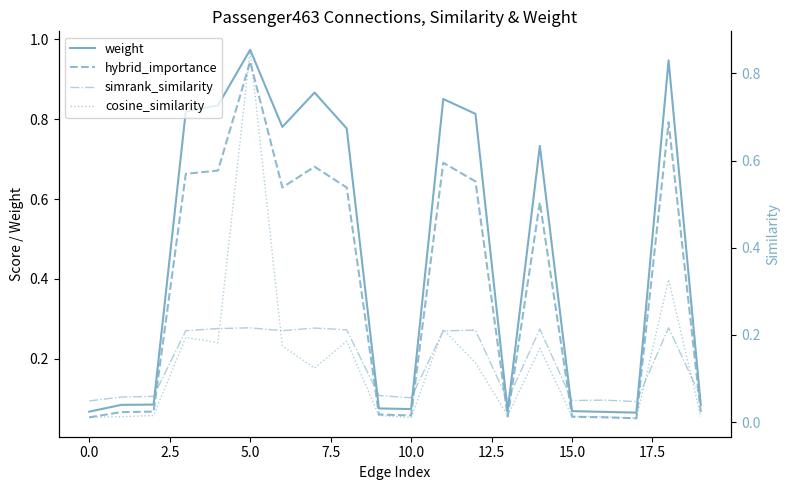

True or false: cosine_similarity and weight cross at least once.

False